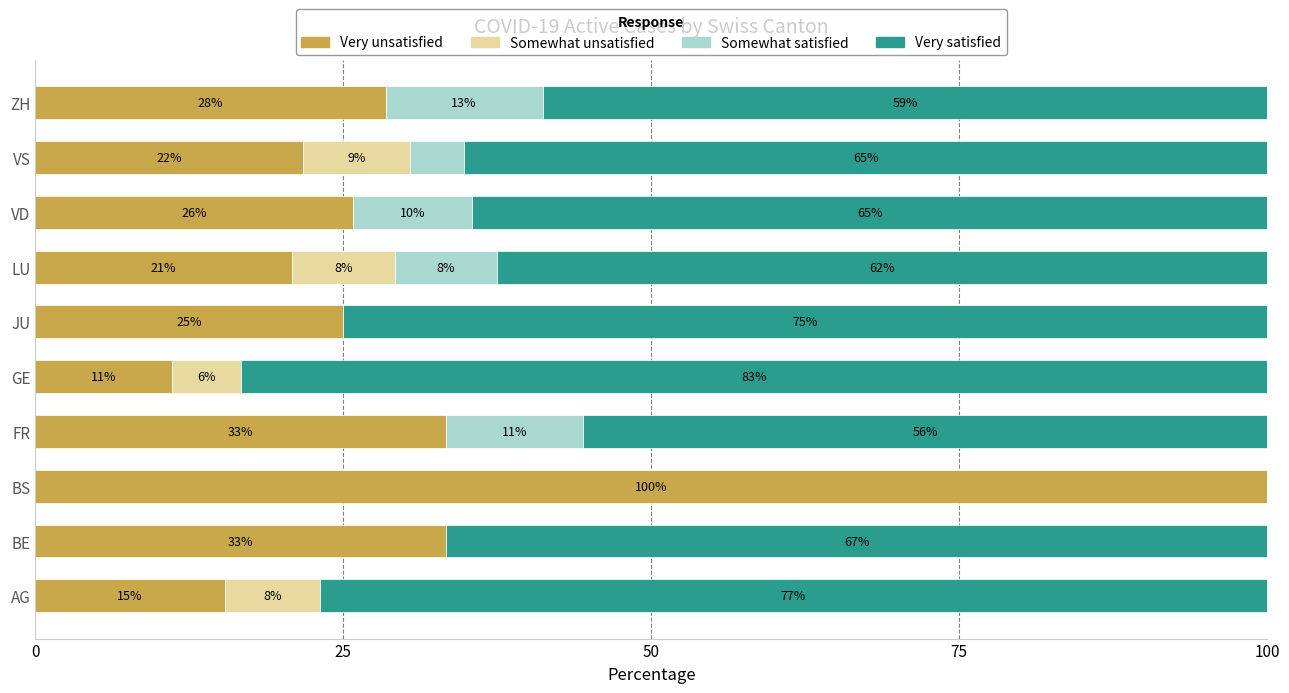

What are all the series names shown in the legend?

Very unsatisfied, Somewhat unsatisfied, Somewhat satisfied, Very satisfied